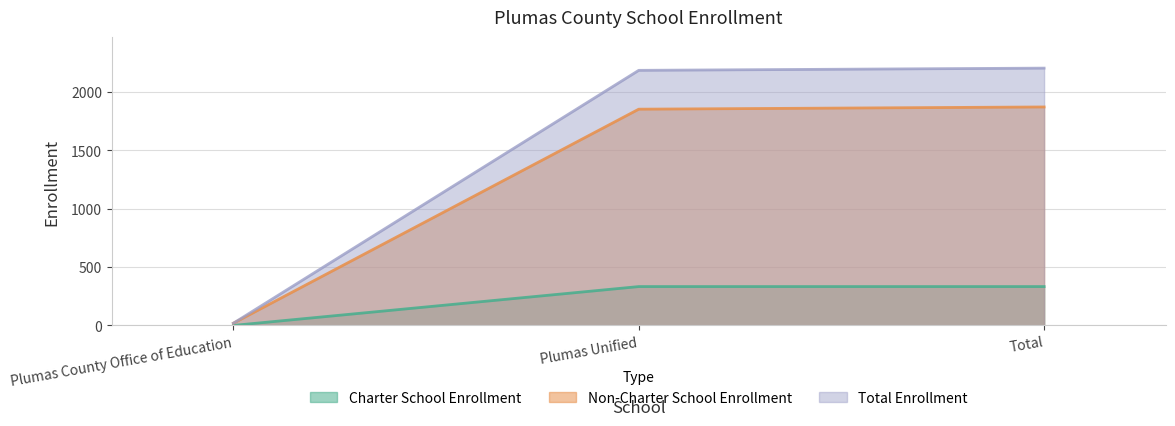

Which series has the largest total across all categories?

Total Enrollment